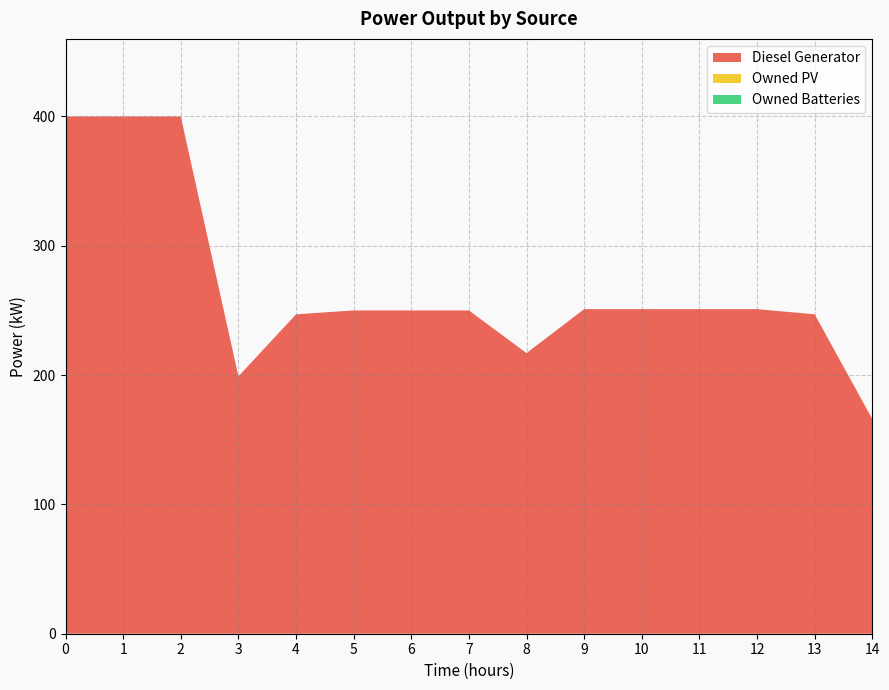

Reading right to left, list all the values displayed in this chart.

Diesel Generator: 166.0	247.0	251.0	251.0	251.0	251.0	217.0	250.0	250.0	250.0	247.0	199.0	400.0	400.0	400.0
Owned PV: 0.0	0.0	0.0	0.0	0.0	0.0	0.0	0.0	0.0	0.0	0.0	0.0	0.0	0.0	0.0
Owned Batteries: 0.0	0.0	0.0	0.0	0.0	0.0	0.0	0.0	0.0	0.0	0.0	0.0	0.0	0.0	0.0